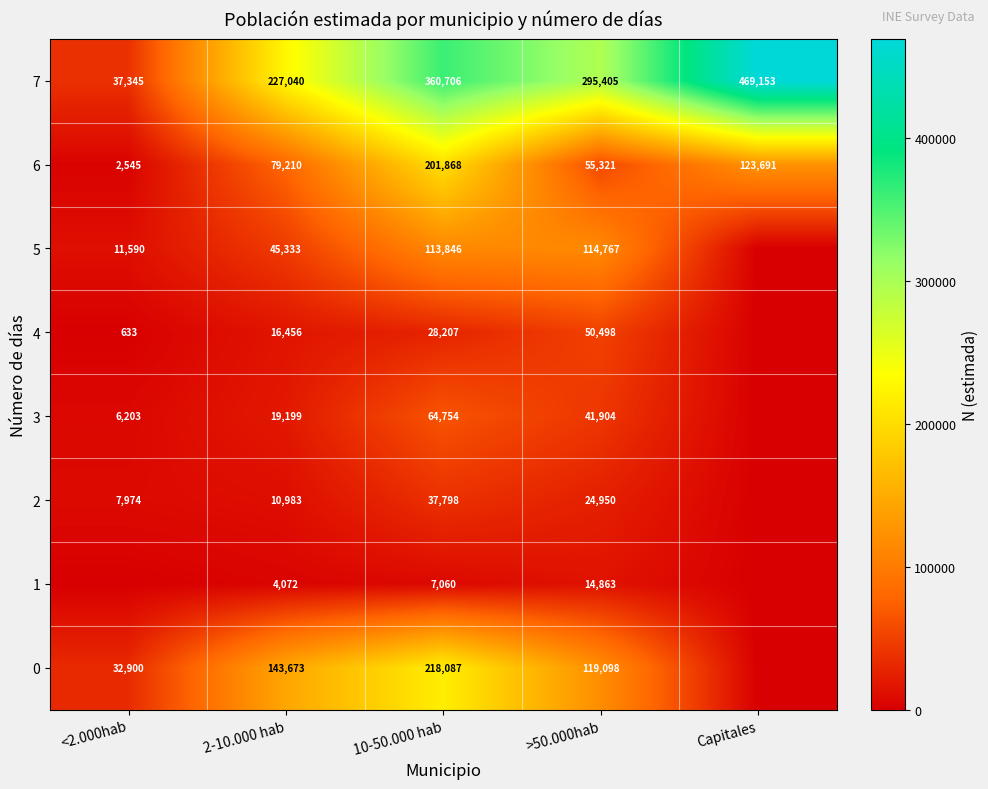

Is the value of 6 at <2.000hab greater than the value of 1 at 10-50.000 hab?

No